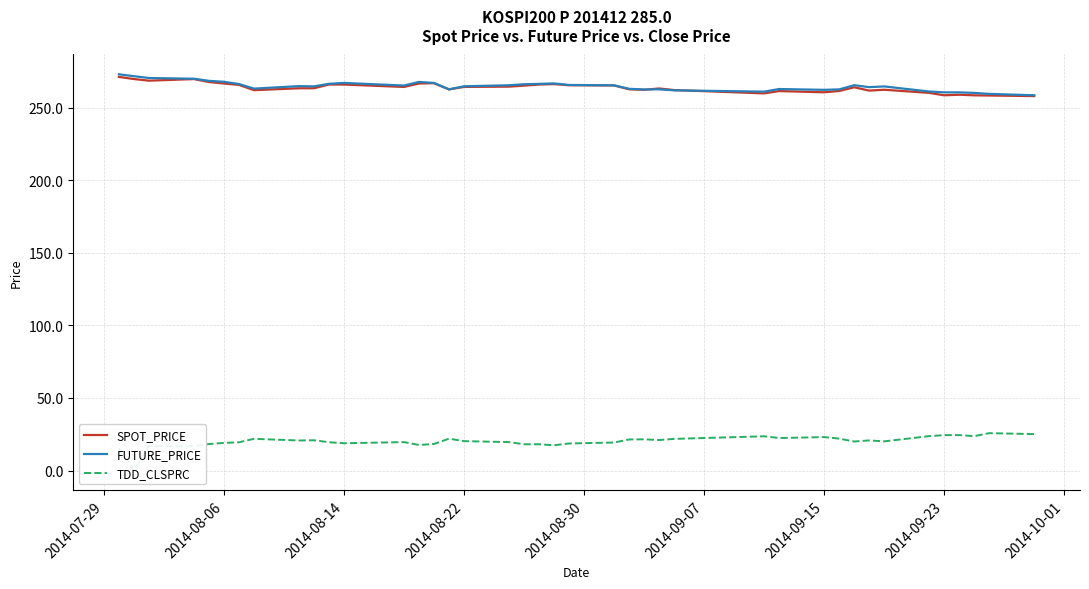

Which series has the largest range (max minus min)?

TDD_CLSPRC